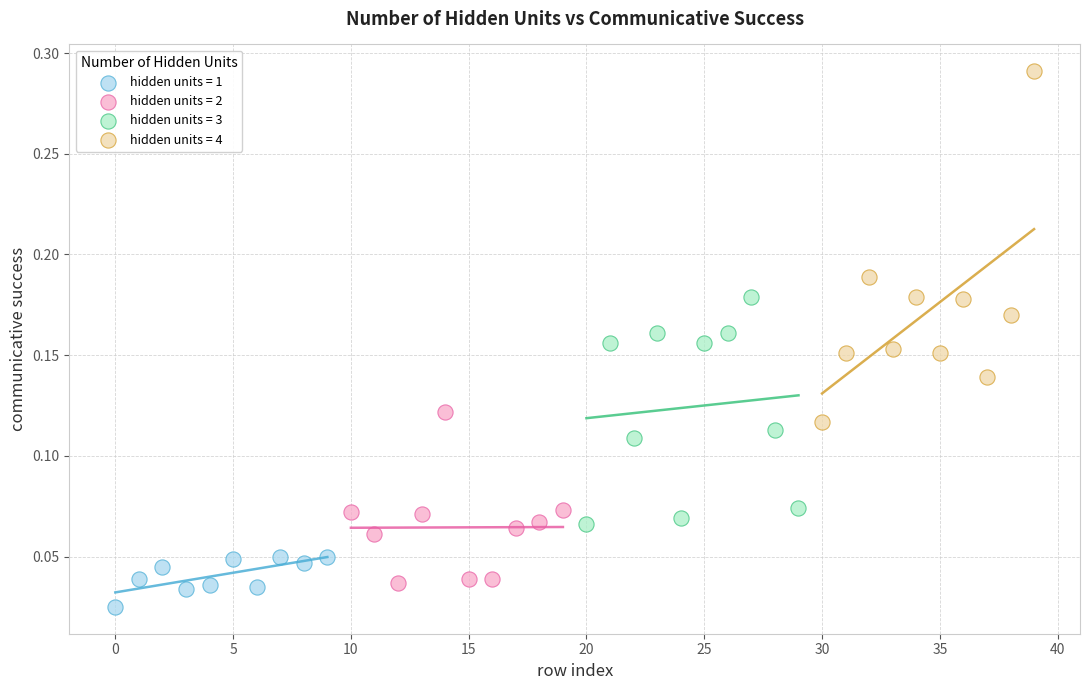

What are all the series names shown in the legend?

hidden units = 1, hidden units = 2, hidden units = 3, hidden units = 4